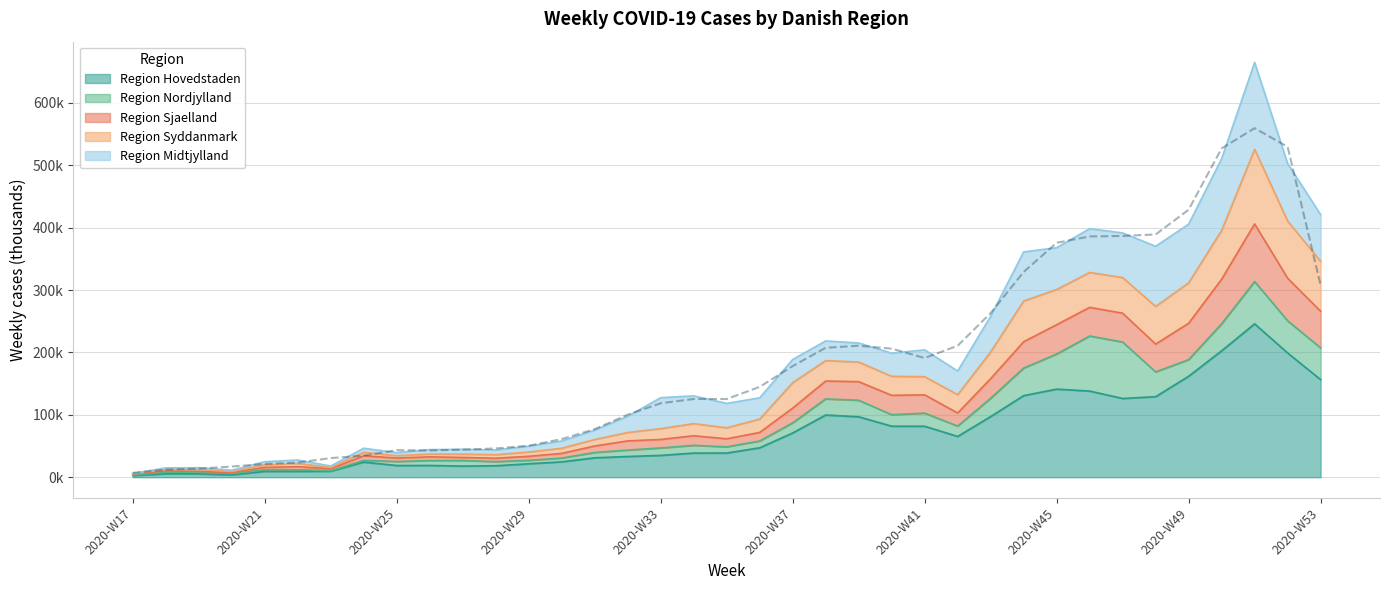

Rank the categories by Region Sjaelland value from lowest to highest.

2020-W17, 2020-W20, 2020-W18, 2020-W19, 2020-W23, 2020-W21, 2020-W22, 2020-W25, 2020-W28, 2020-W26, 2020-W27, 2020-W24, 2020-W29, 2020-W30, 2020-W31, 2020-W32, 2020-W35, 2020-W36, 2020-W33, 2020-W34, 2020-W42, 2020-W37, 2020-W40, 2020-W41, 2020-W39, 2020-W38, 2020-W43, 2020-W44, 2020-W45, 2020-W48, 2020-W47, 2020-W46, 2020-W49, 2020-W53, 2020-W52, 2020-W50, 2020-W51